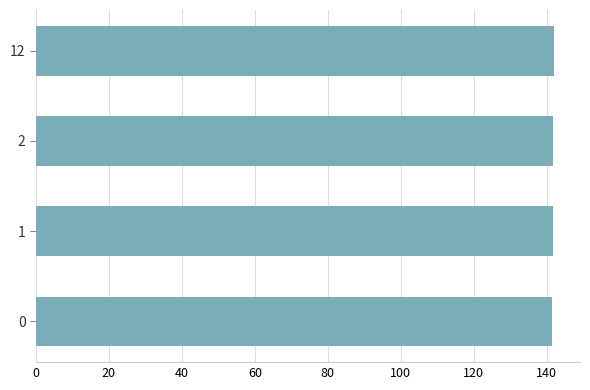

What is the difference between the second highest and minimum values?

0.4